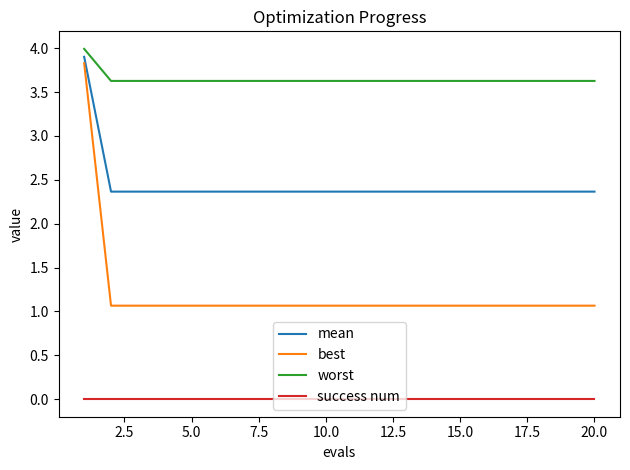

Rank the series by their maximum value, from highest to lowest.

worst, mean, best, success num